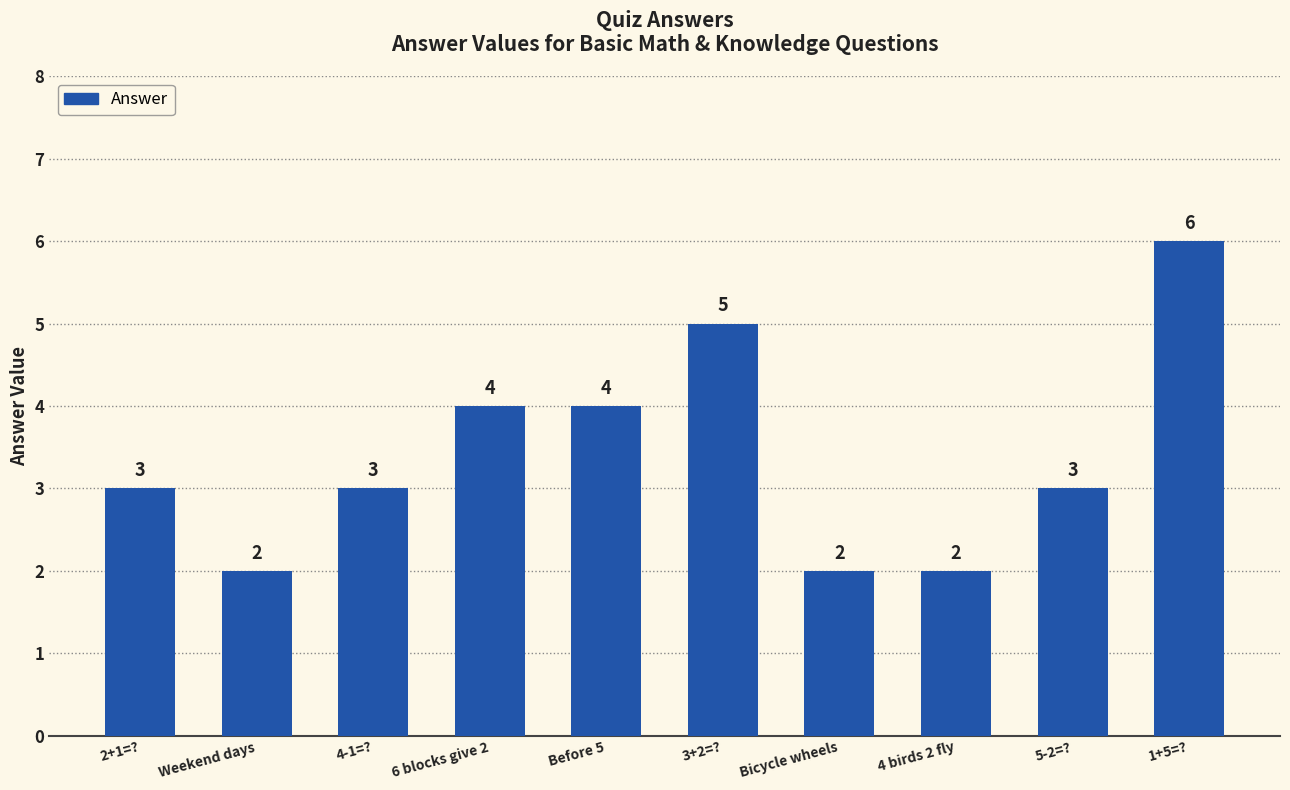

How many data points are less than 3?

3